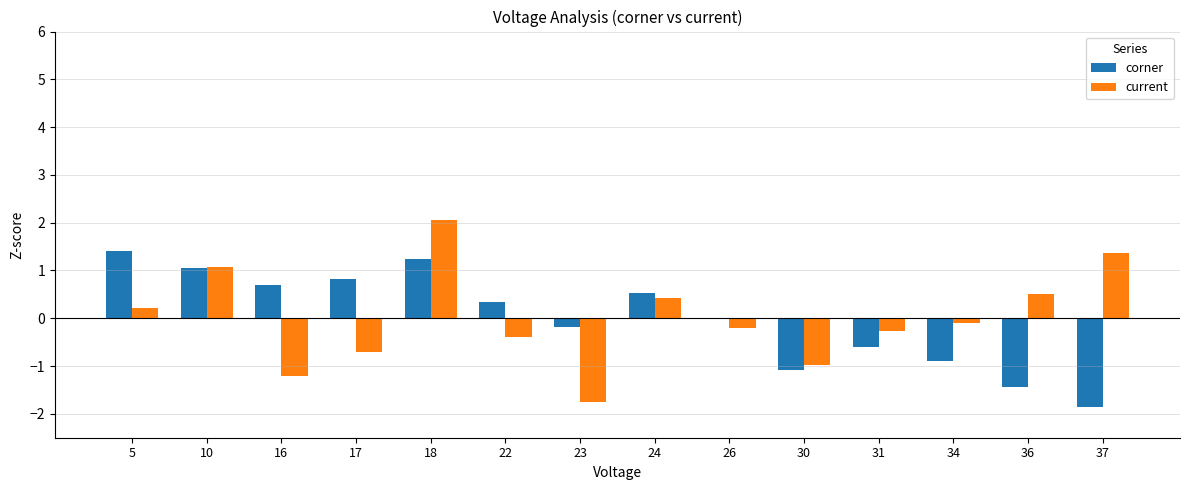

Which series changed the most between 17 and 36?

corner